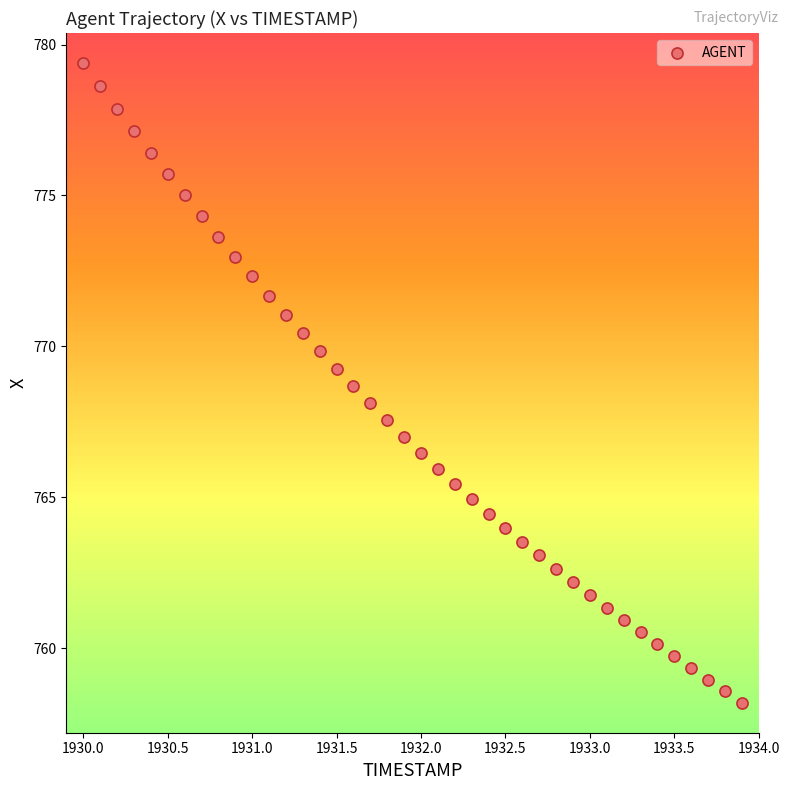

What is the range of Y values (max minus min)?

21.2